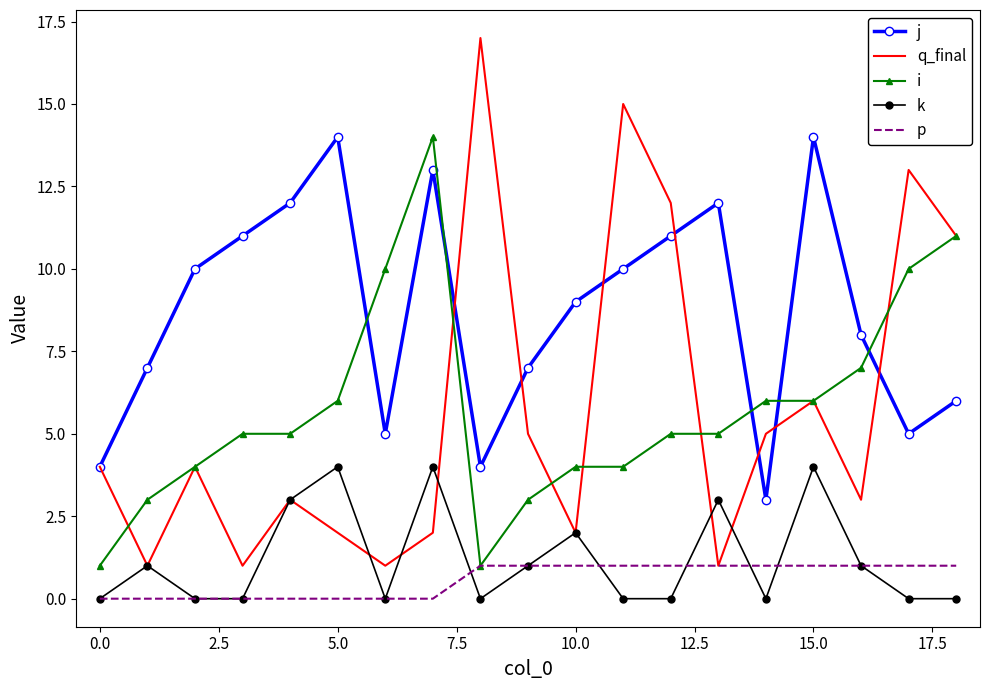

What is the greatest value displayed?

17